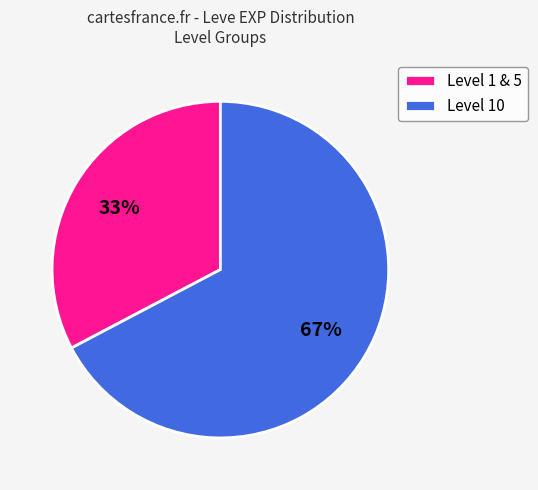

Which category has the biggest portion of the pie?

Level 10